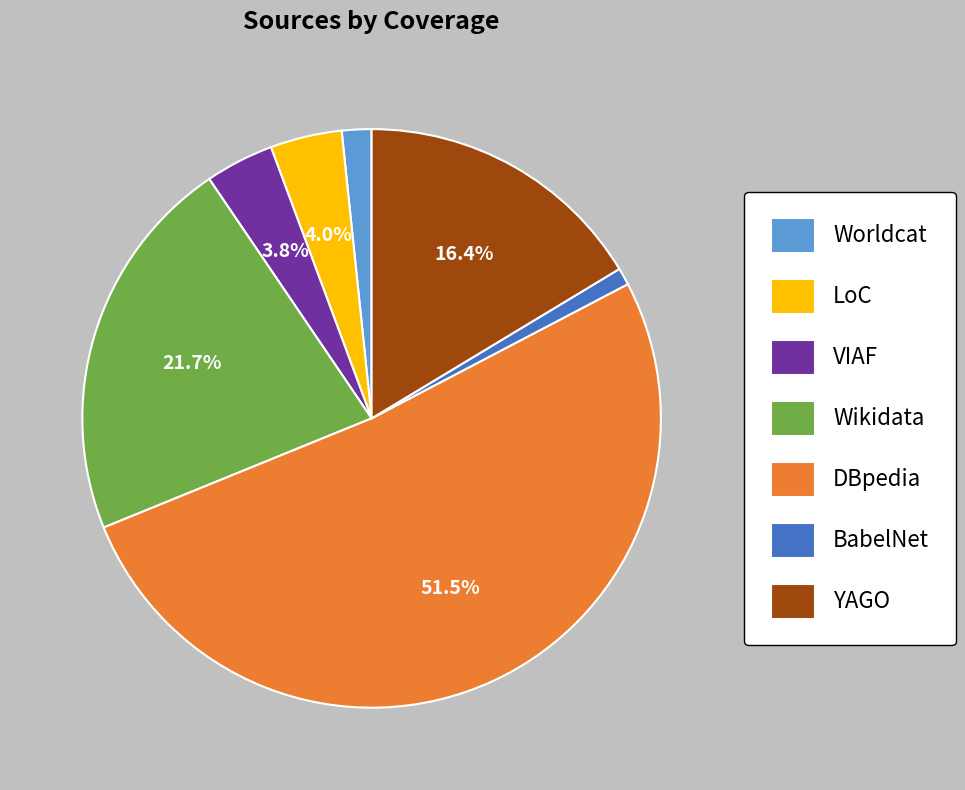

Which slice is the largest?

DBpedia